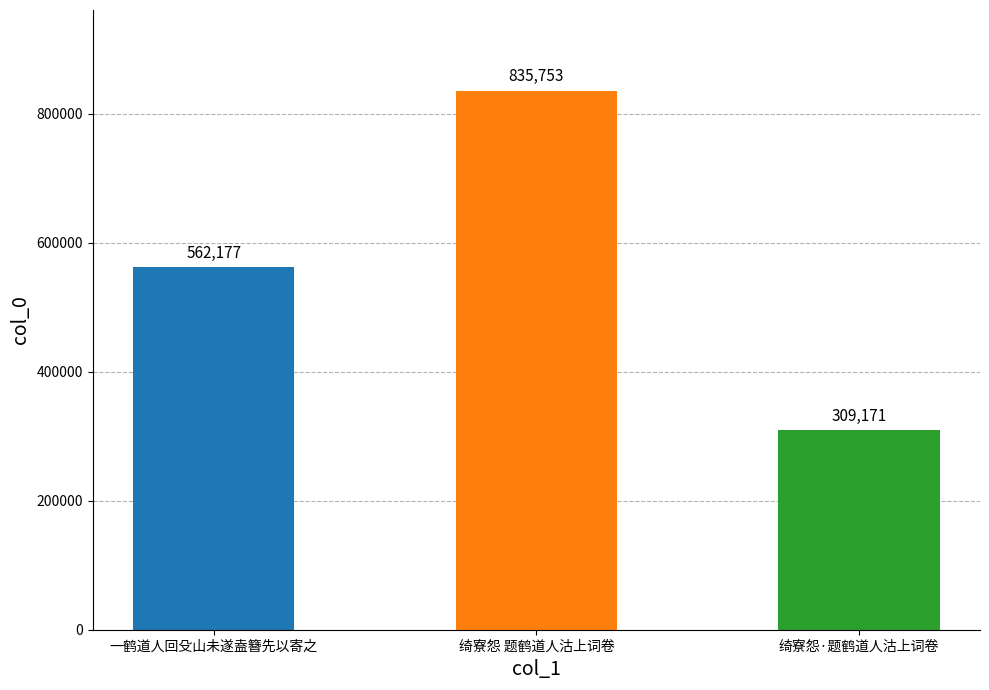

List the labels in order of value, smallest first.

绮寮怨·题鹤道人沽上词卷, 一鹤道人回殳山未遂盍簪先以寄之, 绮寮怨 题鹤道人沽上词卷